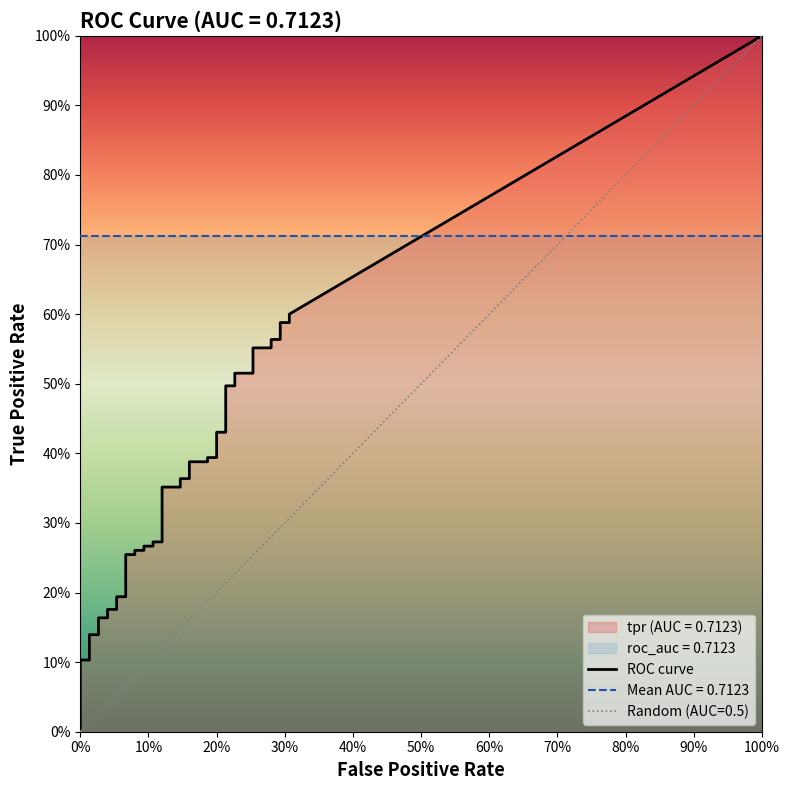

True or false: tpr and fpr intersect in this chart.

False